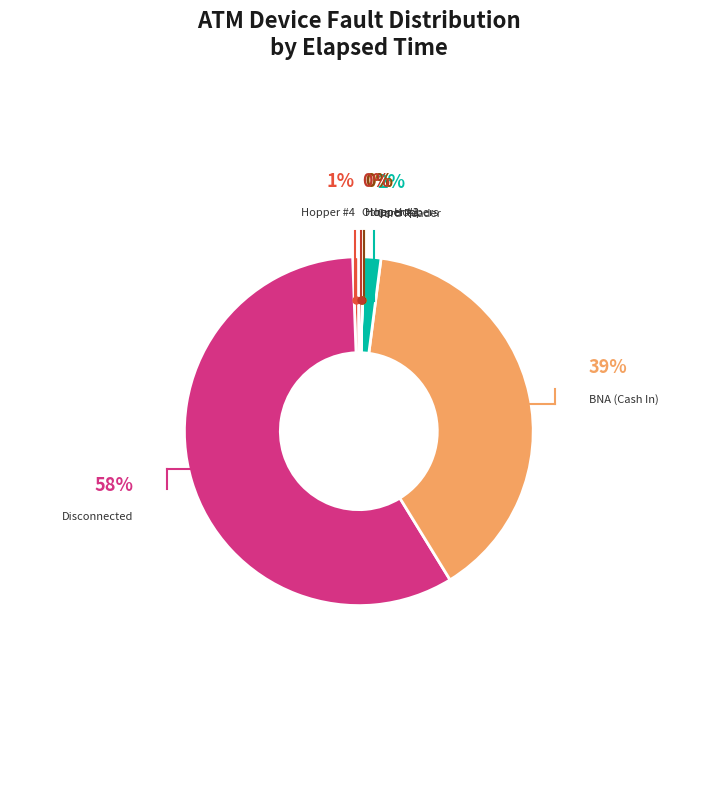

To the nearest percent, what portion does BNA (Cash In) represent?

39%